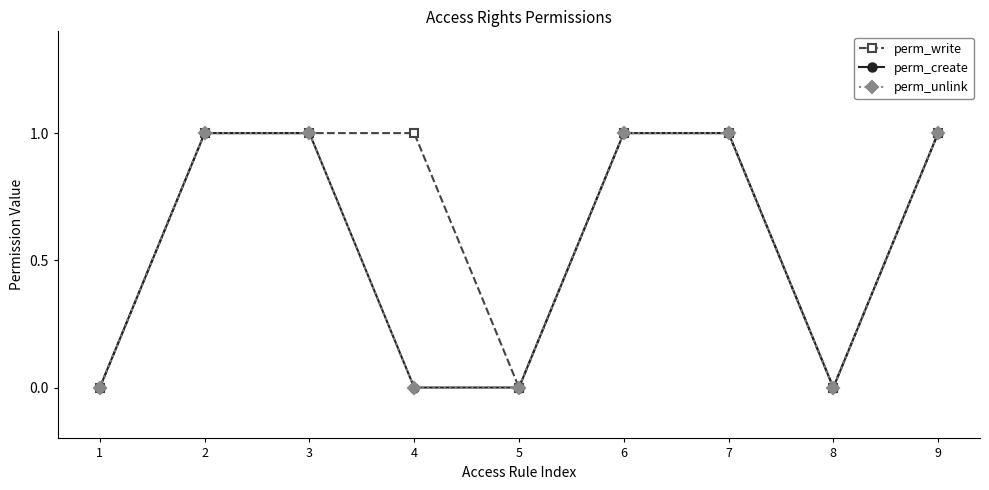

Does the chart have visible grid lines?

No